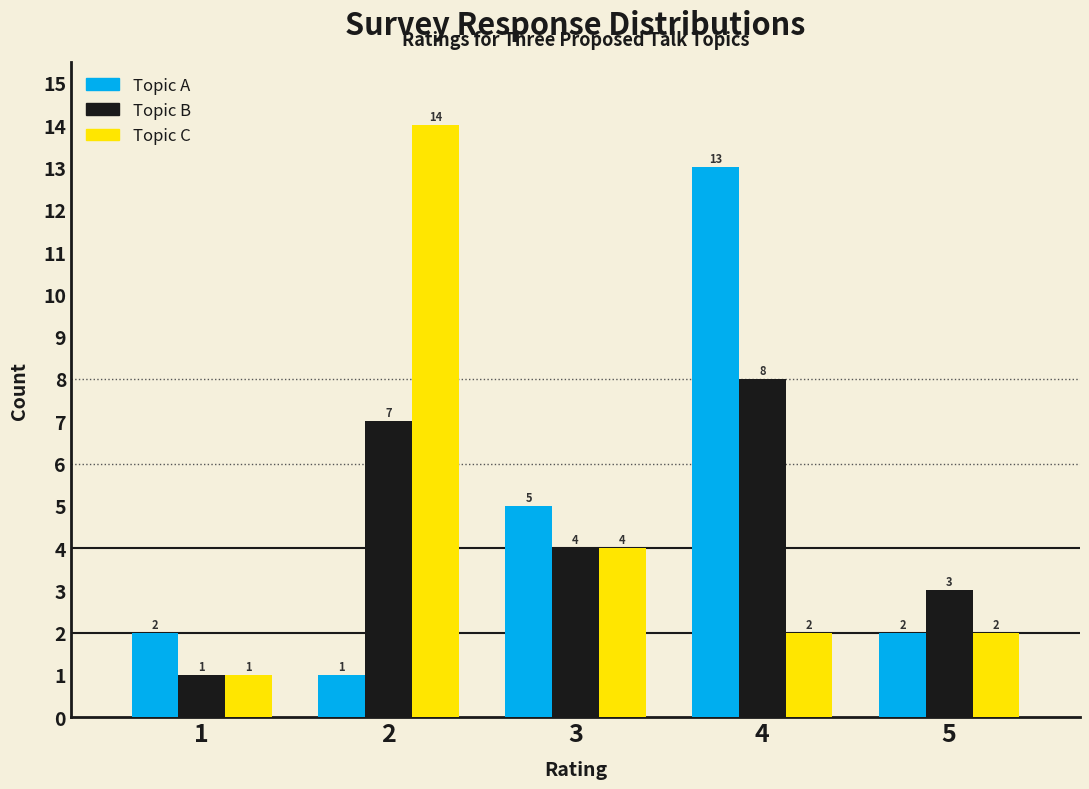

Reading left to right, transcribe all the data shown in this chart.

Topic A: 2	1	5	13	2
Topic B: 1	7	4	8	3
Topic C: 1	14	4	2	2